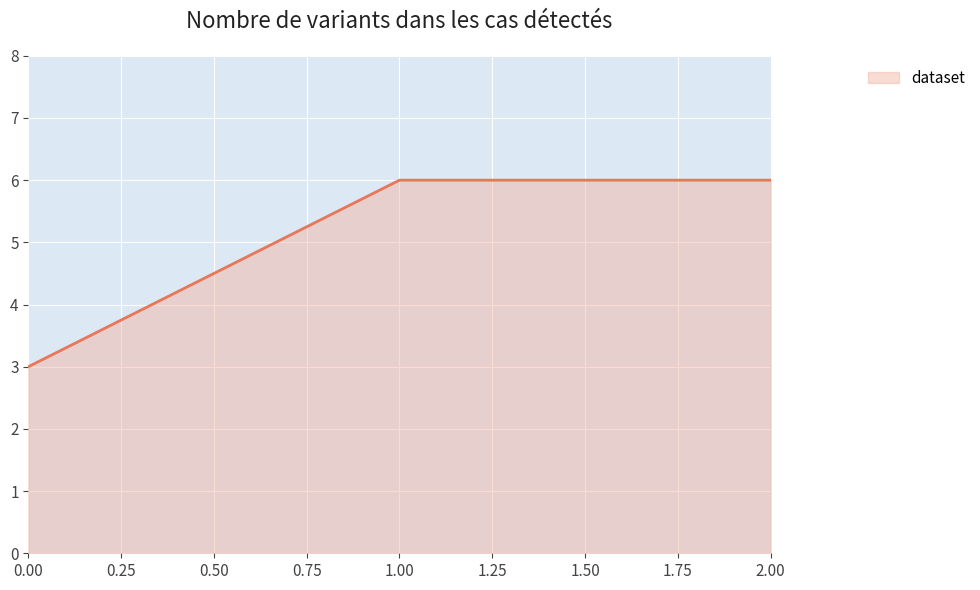

How many lines are shown in the chart?

1